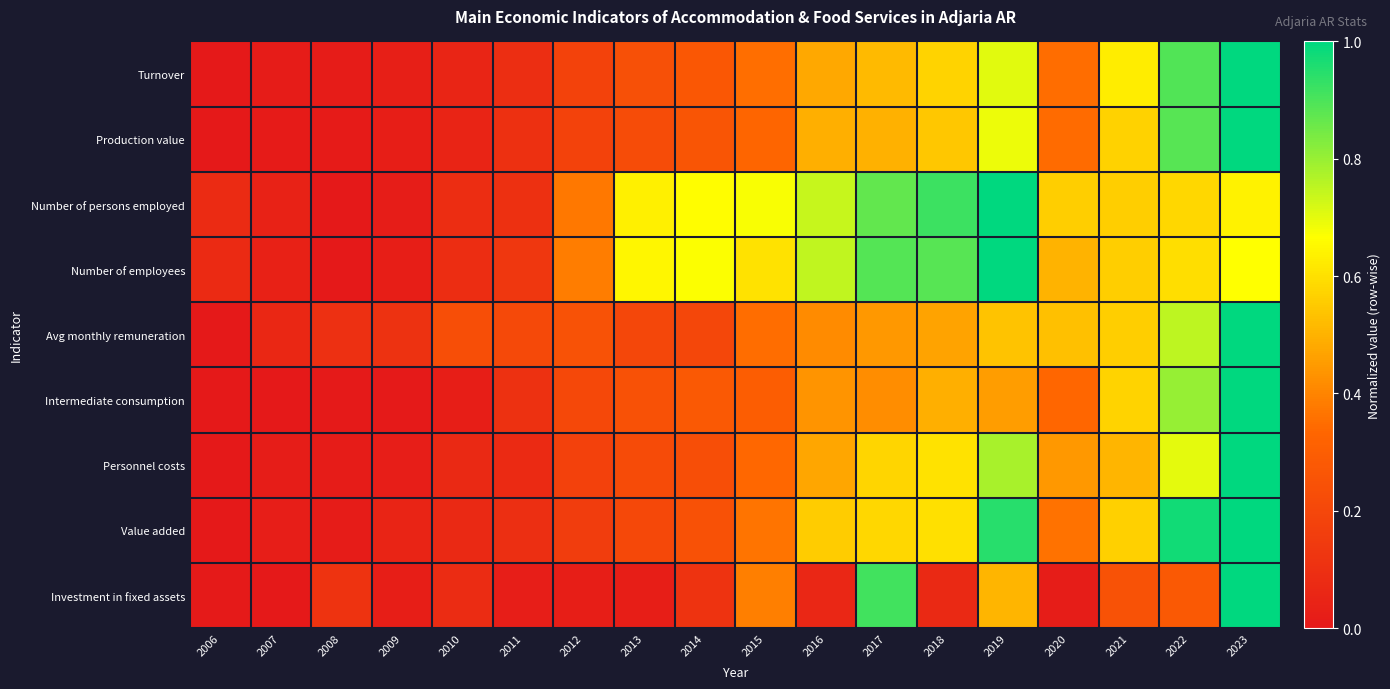

At which category is the sum across all series the highest?

2023